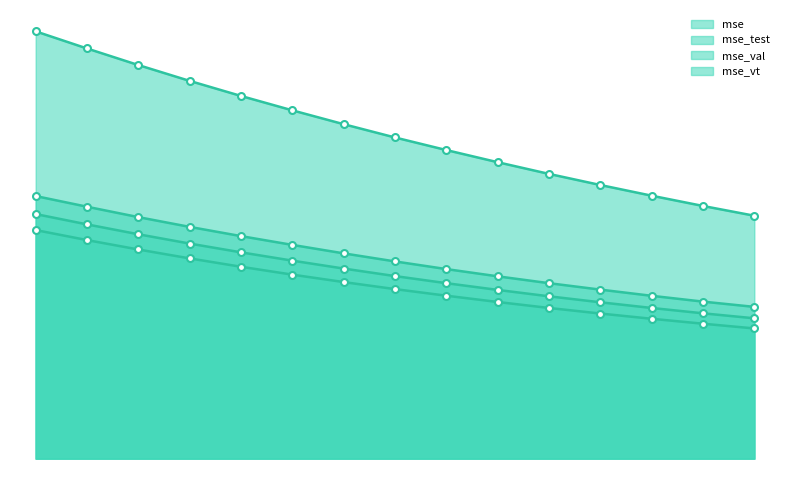

What is the difference between the maximum and minimum values in the mse_test series?

0.4